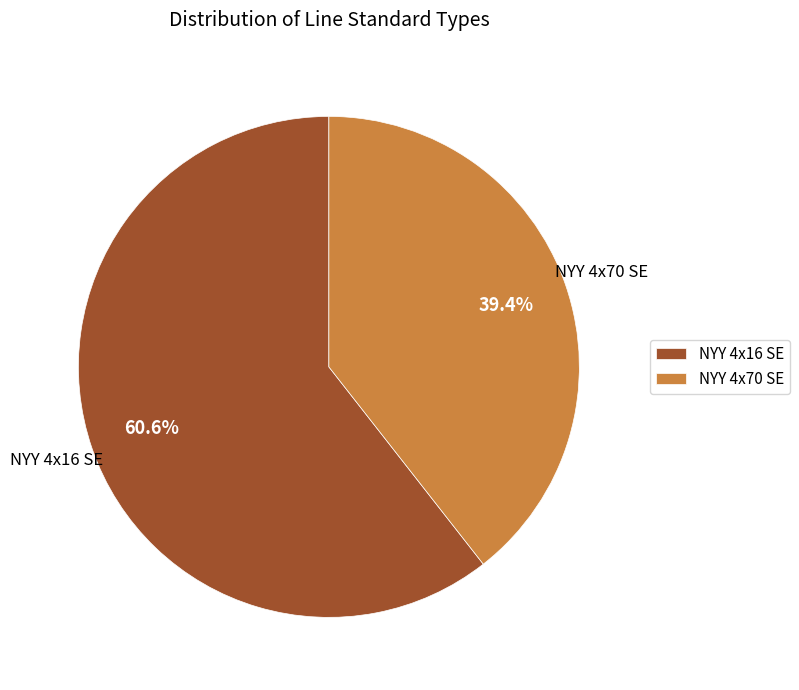

Is there any slice that represents more than half of the pie?

Yes